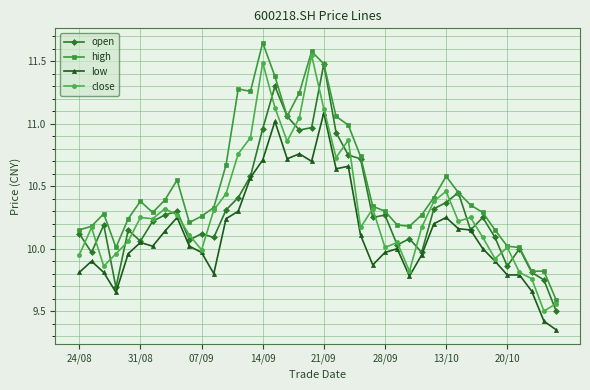

True or false: high and low intersect in this chart.

False